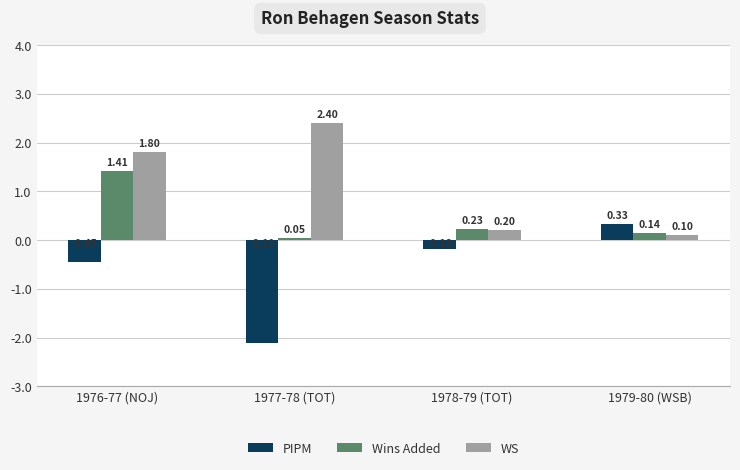

Which series has the largest total across all categories?

WS